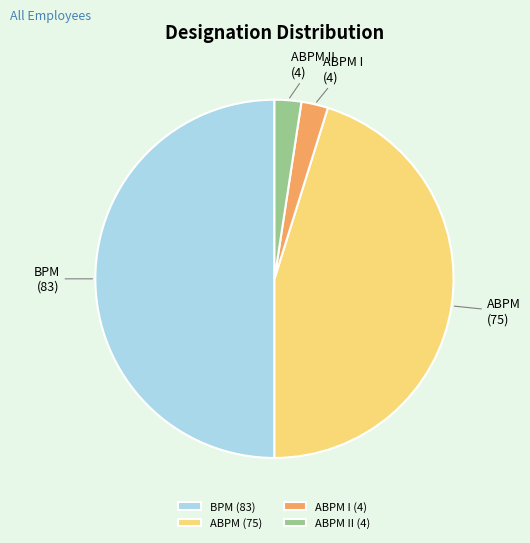

True or false: ABPM I accounts for 2% of the total.

True